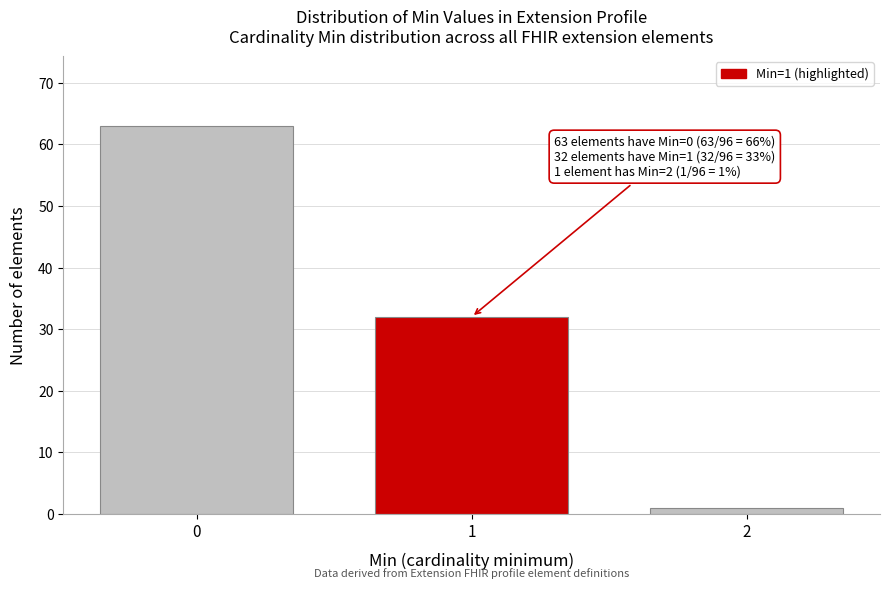

Reading left to right, extract all data points from this chart.

63	32	1